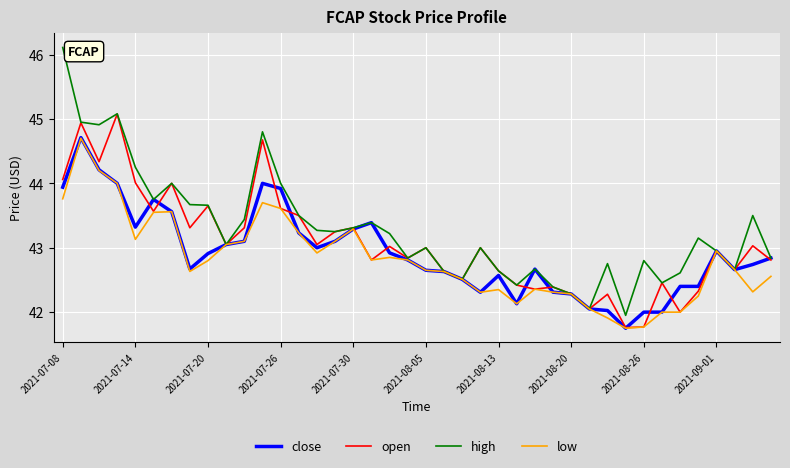

Rank the series by their average value, from lowest to highest.

low, close, open, high